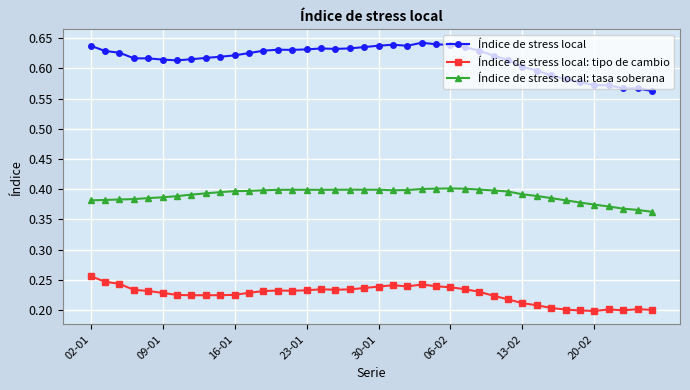

List the series in order of their overall mean, highest first.

Índice de stress local, Índice de stress local: tasa soberana, Índice de stress local: tipo de cambio